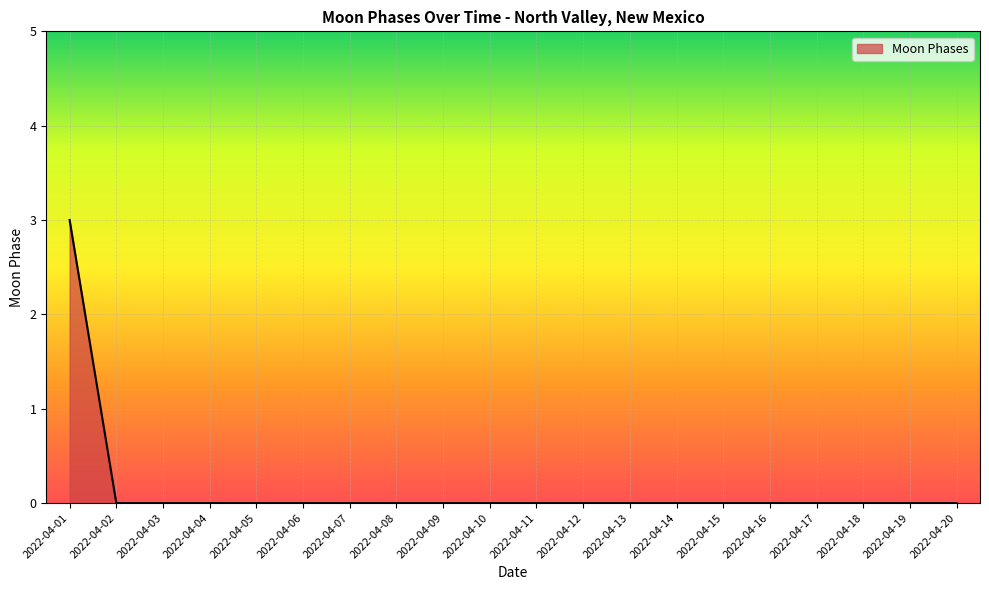

What is the change in value from 2022-04-01 to 2022-04-11?

-3